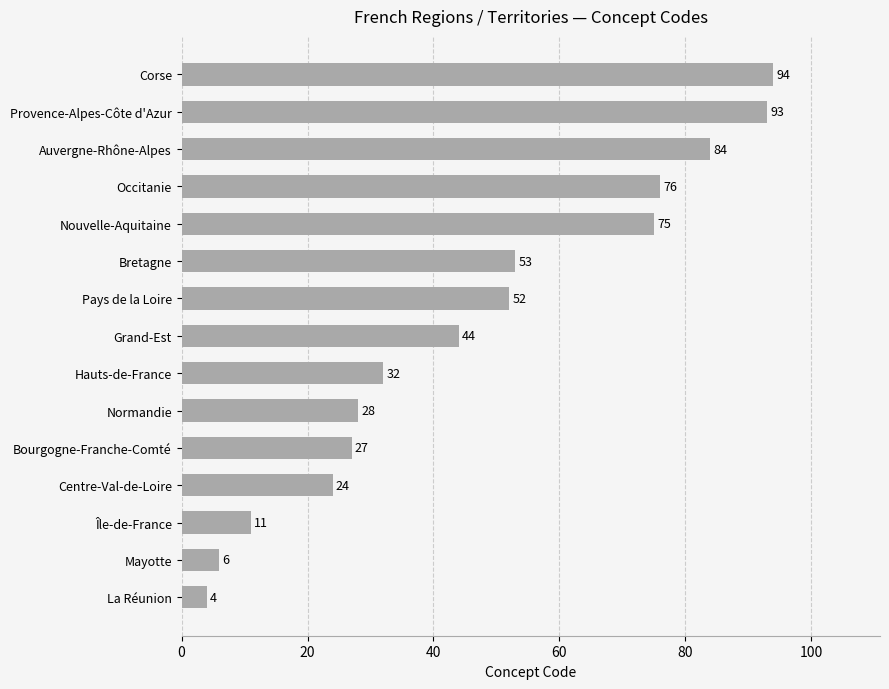

Reading bottom to top, what are all the values shown in this chart?

4	6	11	24	27	28	32	44	52	53	75	76	84	93	94